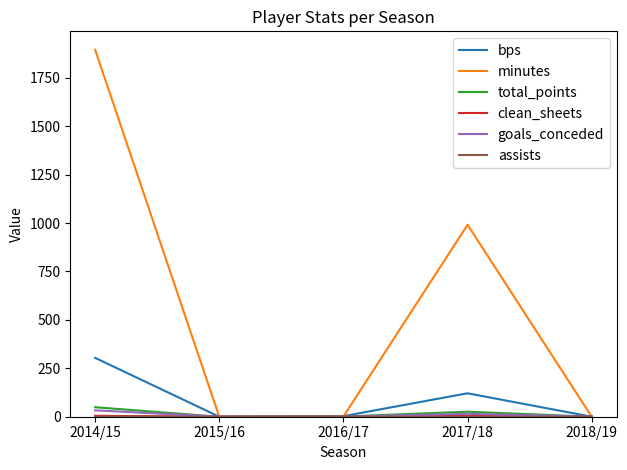

What is the maximum value shown in the chart?

1895